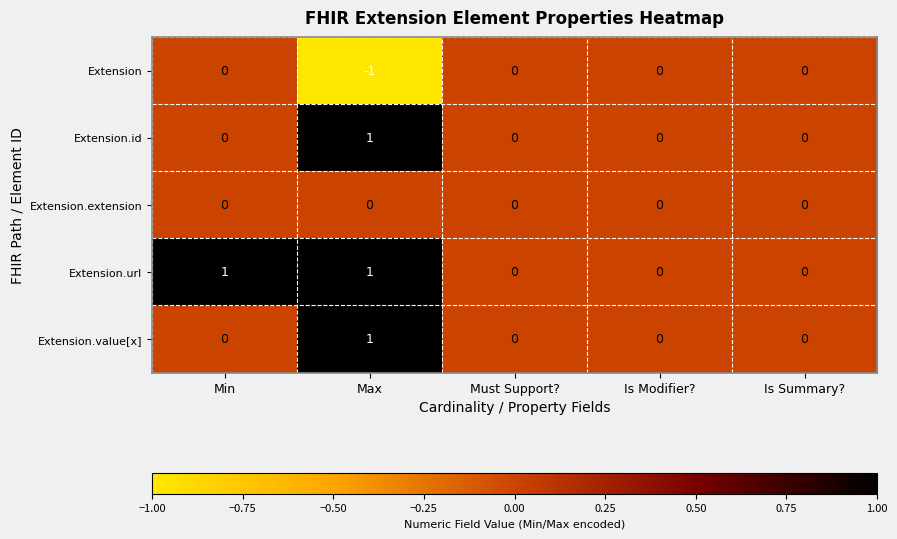

The value of Extension.id at Max is 1. True or false?

True